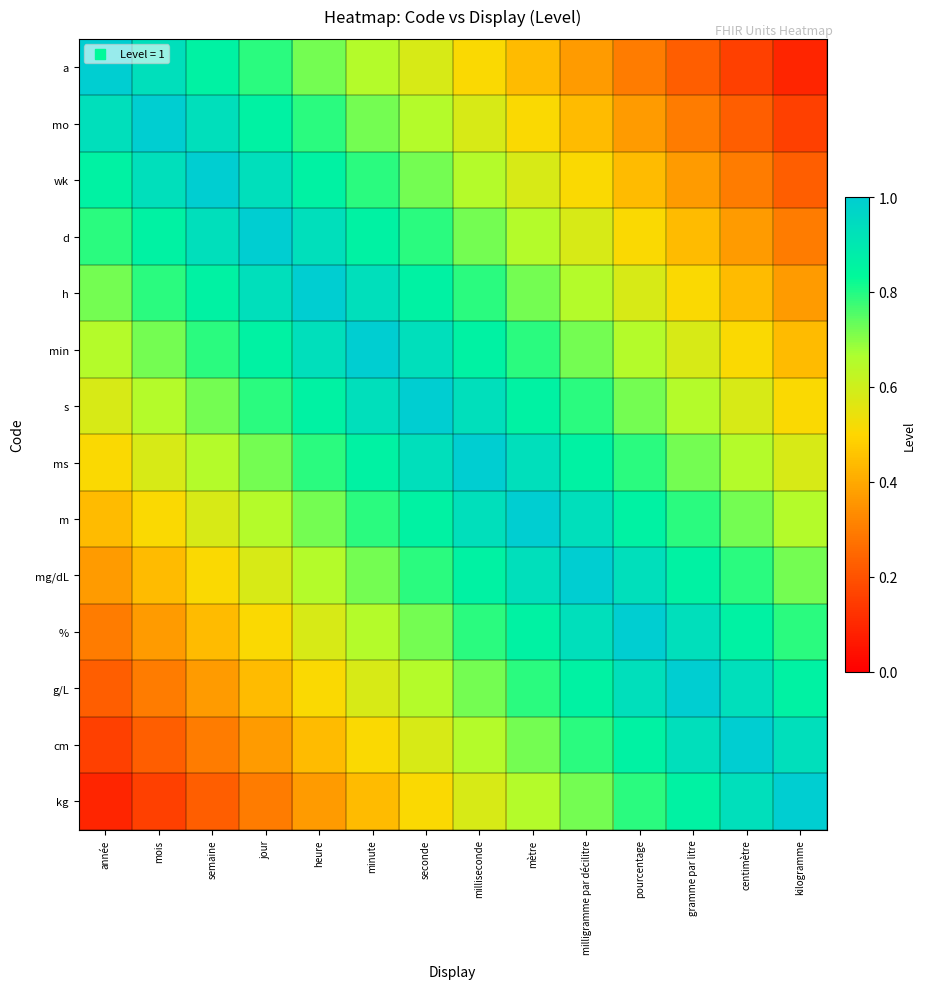

Which category has the highest value across all series?

année